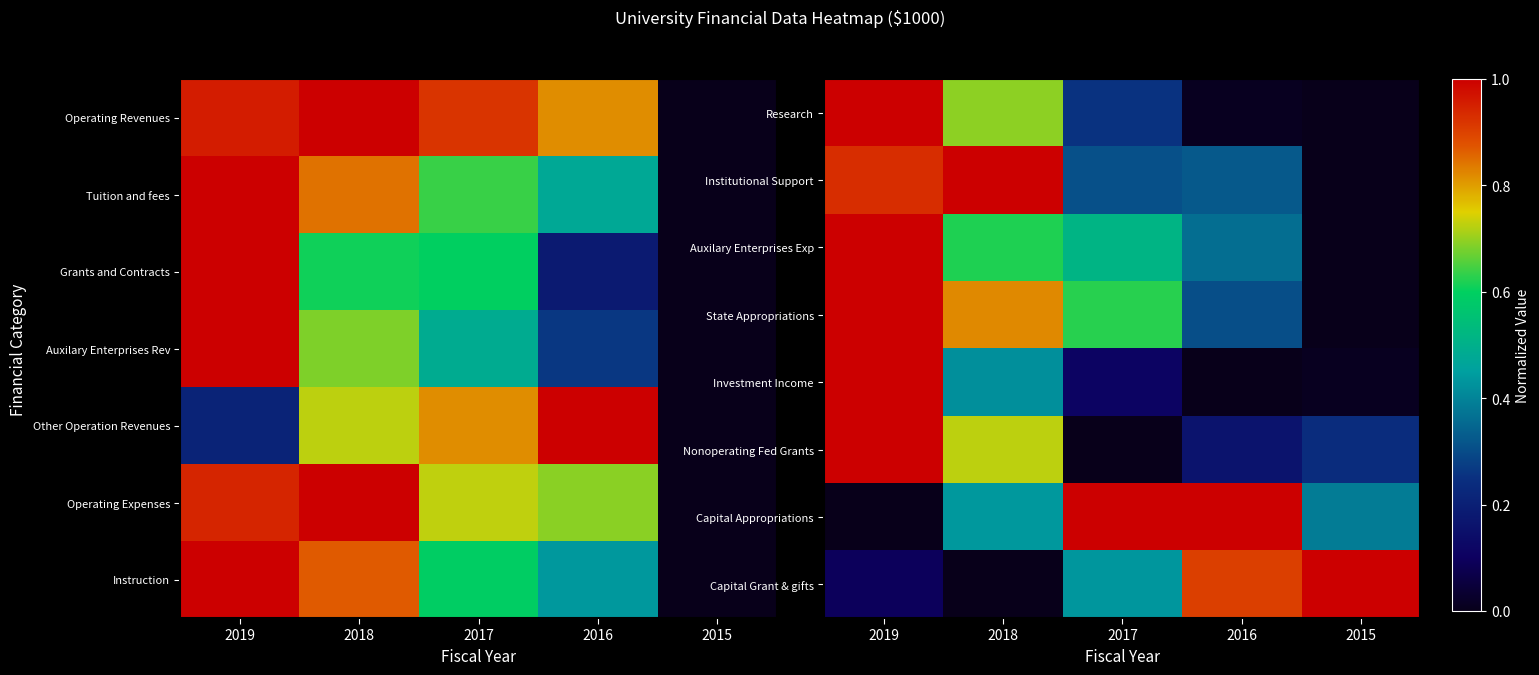

The value of Auxilary Enterprises Exp at 2016 is 0.2. True or false?

False